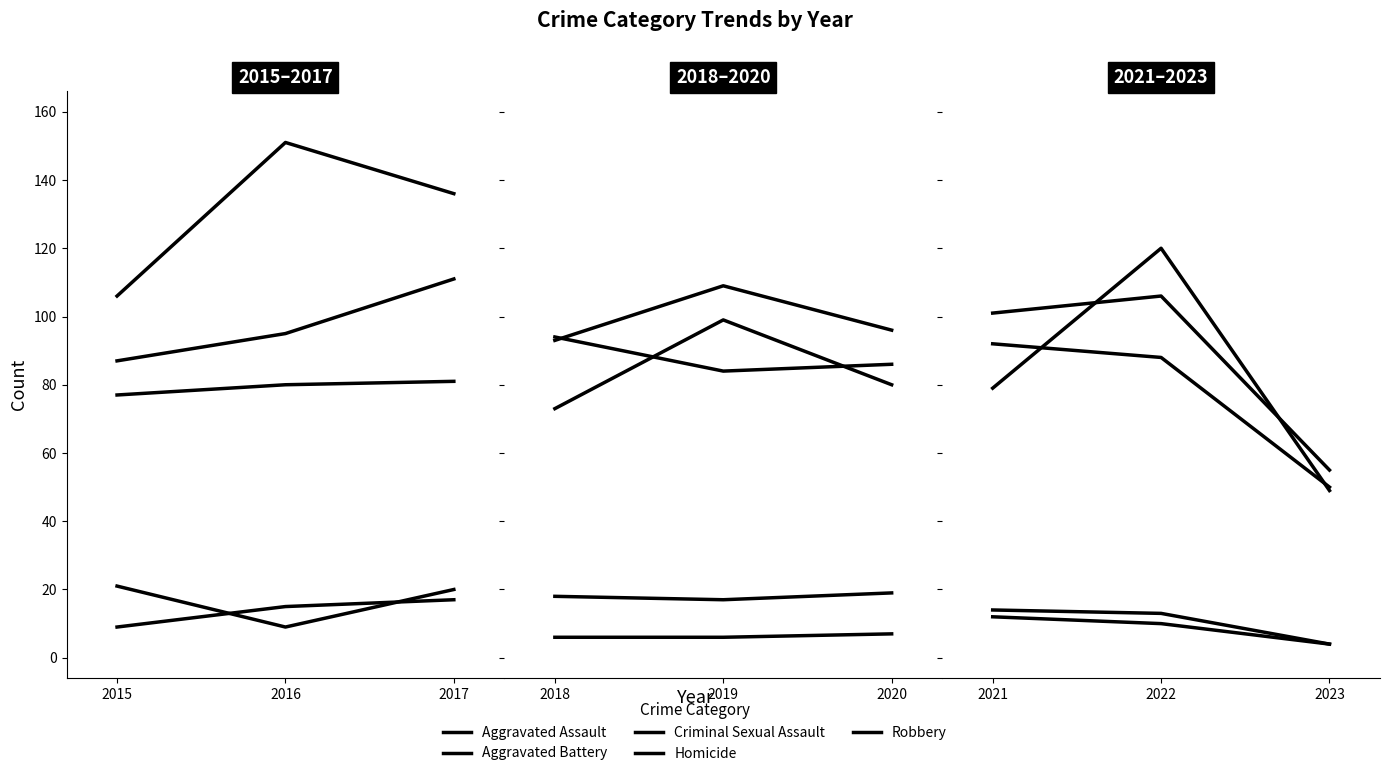

True or false: Robbery has a value of 64 at 2023.

False